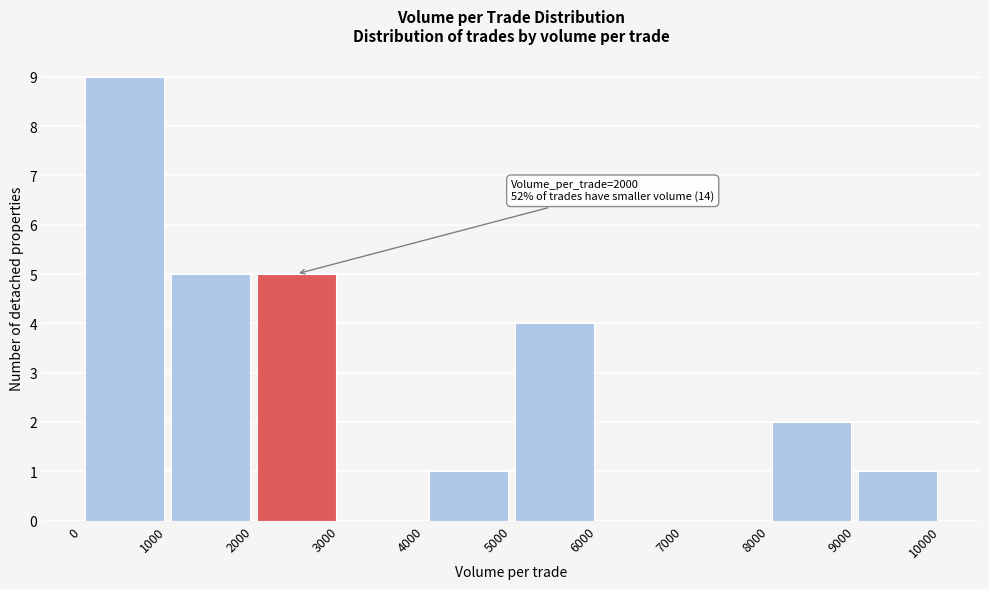

Which range on the x-axis has the tallest bar?

0 to 1000